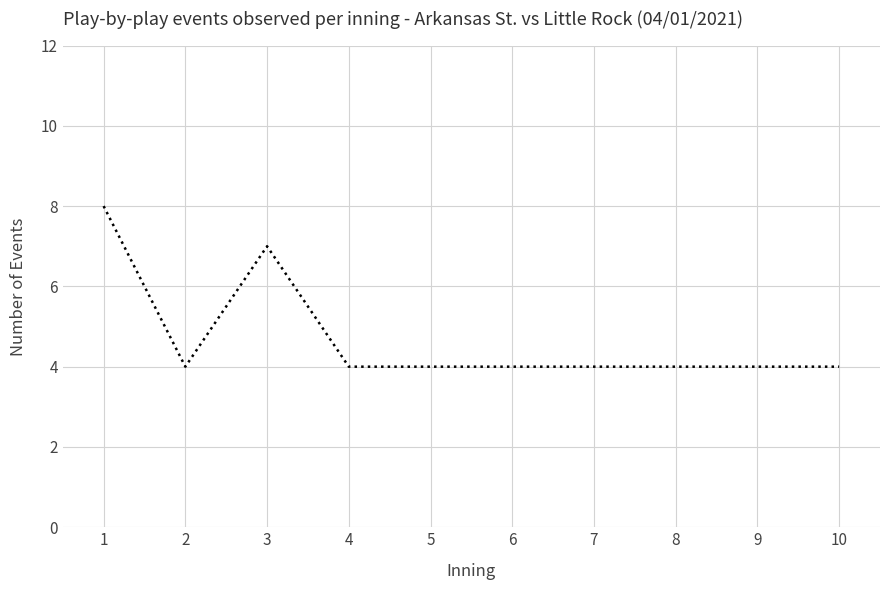

The chart shows a value of 4 at 2. True or false?

True